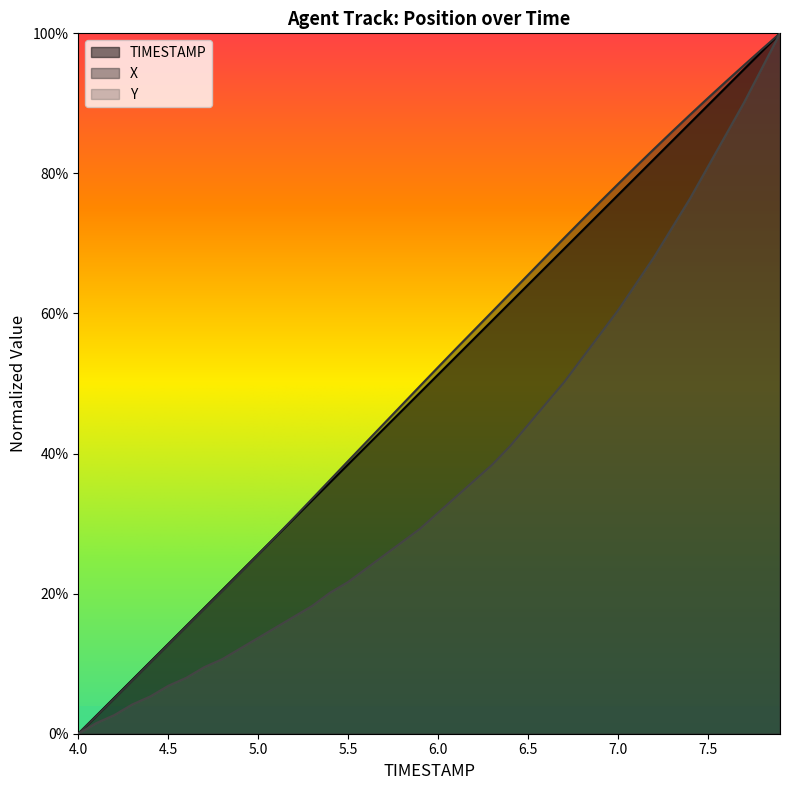

Reading left to right, extract all data points from this chart.

TIMESTAMP: 0.0	0.0	0.1	0.1	0.1	0.1	0.2	0.2	0.2	0.2	0.3	0.3	0.3	0.3	0.4	0.4	0.4	0.4	0.5	0.5	0.5	0.5	0.6	0.6	0.6	0.6	0.7	0.7	0.7	0.7	0.8	0.8	0.8	0.8	0.9	0.9	0.9	0.9	1.0	1.0
X: 0.0	0.0	0.1	0.1	0.1	0.1	0.2	0.2	0.2	0.2	0.3	0.3	0.3	0.3	0.4	0.4	0.4	0.4	0.5	0.5	0.5	0.5	0.6	0.6	0.6	0.7	0.7	0.7	0.7	0.8	0.8	0.8	0.8	0.9	0.9	0.9	0.9	1.0	1.0	1.0
Y: 0.0	0.0	0.0	0.0	0.1	0.1	0.1	0.1	0.1	0.1	0.1	0.2	0.2	0.2	0.2	0.2	0.2	0.3	0.3	0.3	0.3	0.3	0.4	0.4	0.4	0.4	0.5	0.5	0.5	0.6	0.6	0.6	0.7	0.7	0.8	0.8	0.9	0.9	1.0	1.0